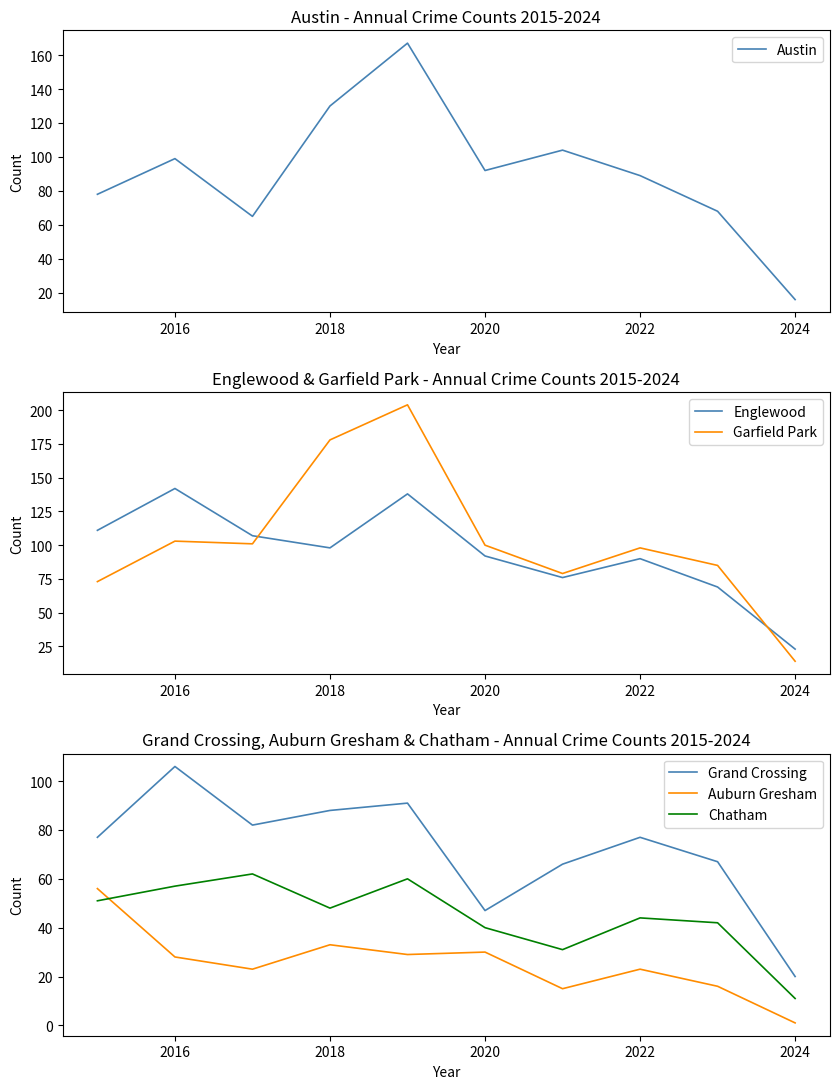

In Austin, how many points are higher than both neighbors (excluding endpoints)?

3